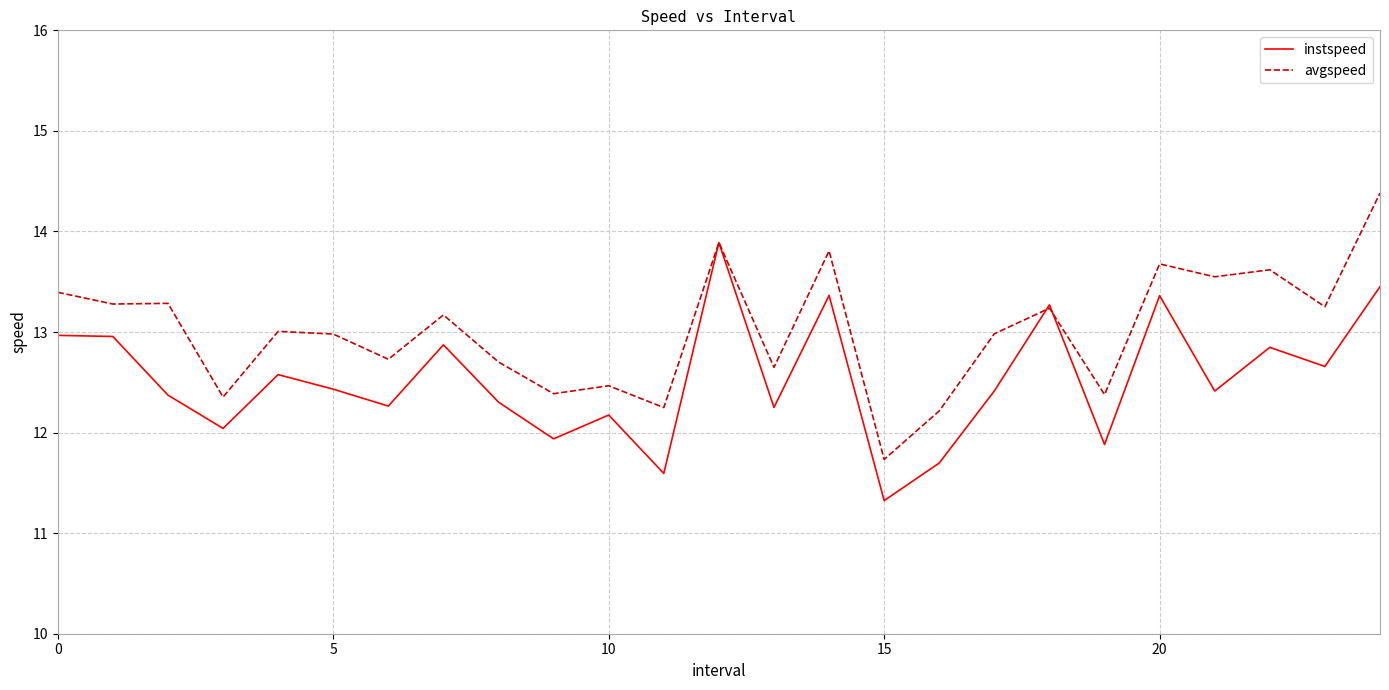

What is the lowest value of the avgspeed series?

11.7